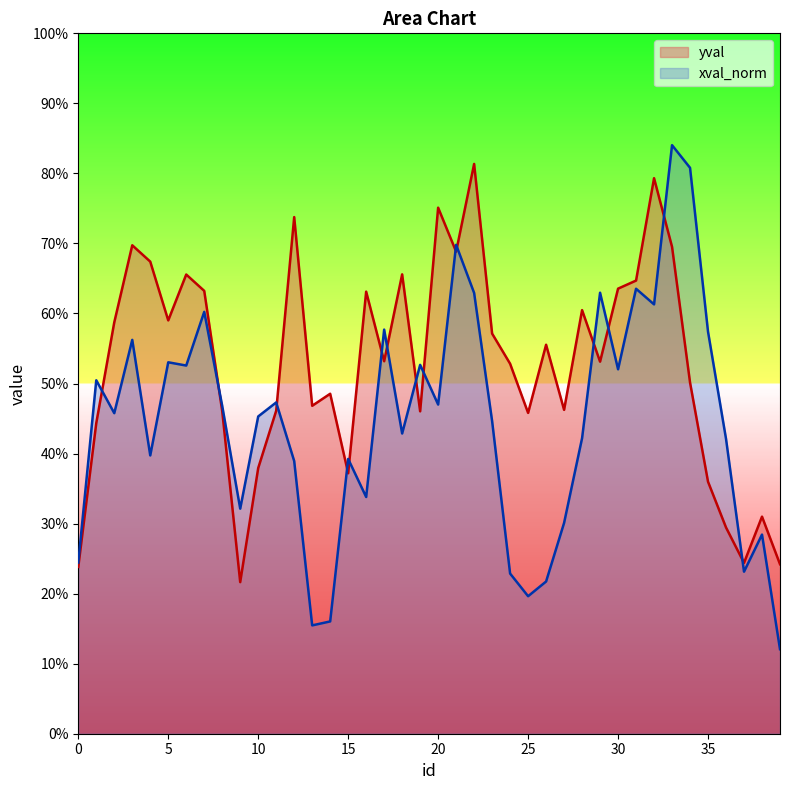

In xval_norm, how many points are higher than both neighbors (excluding endpoints)?

12